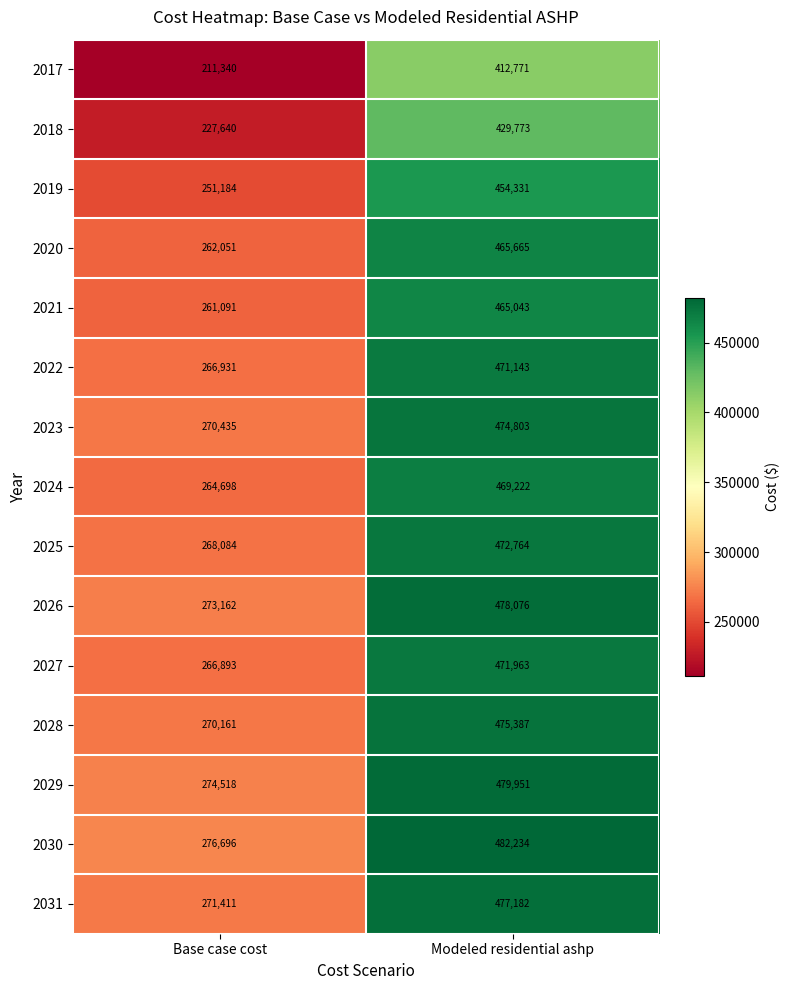

At how many categories does at least one series exceed 464250?

1